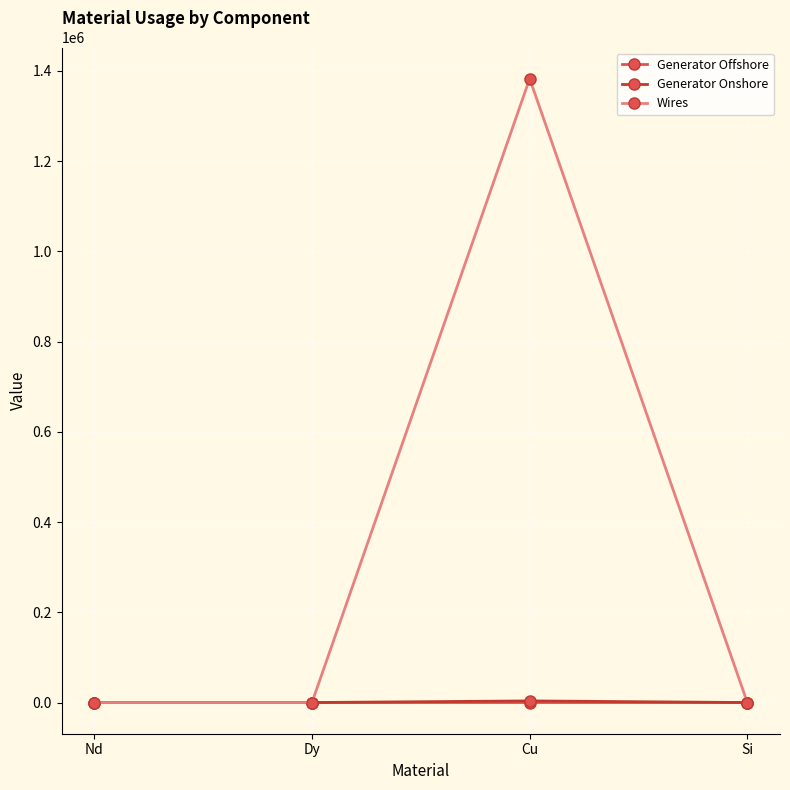

True or false: Generator Onshore has a value of 0.0 at Dy.

True